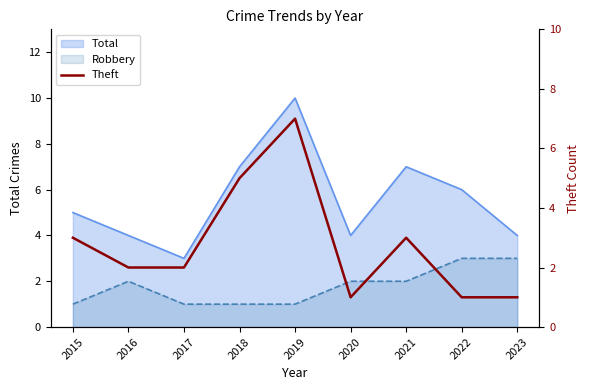

Is it true that the value at 2018 is 8?

False